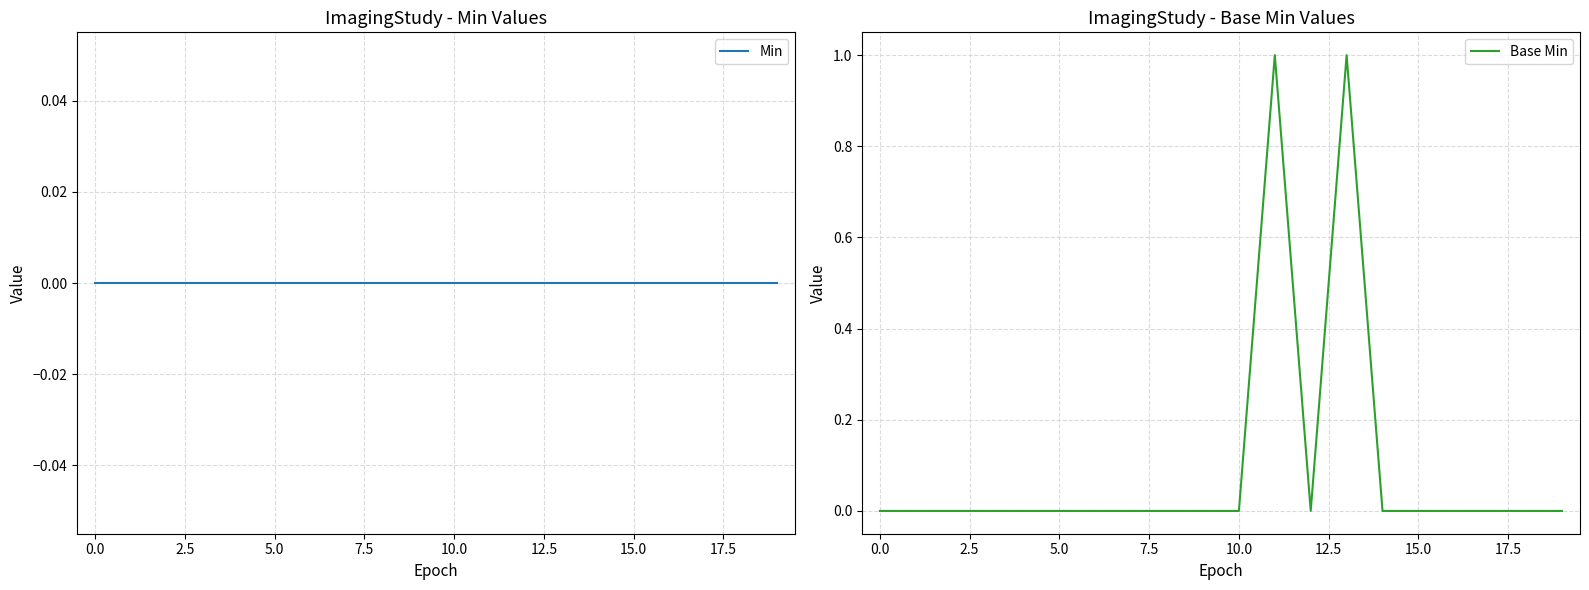

What is the difference between the second highest and second lowest values in the Base Min series?

1